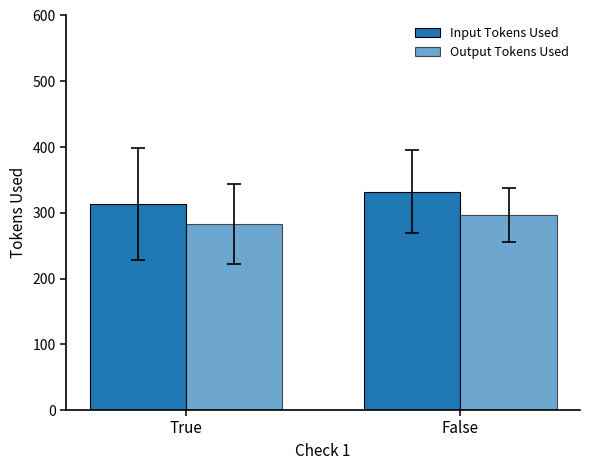

Count the number of categories in the chart.

2